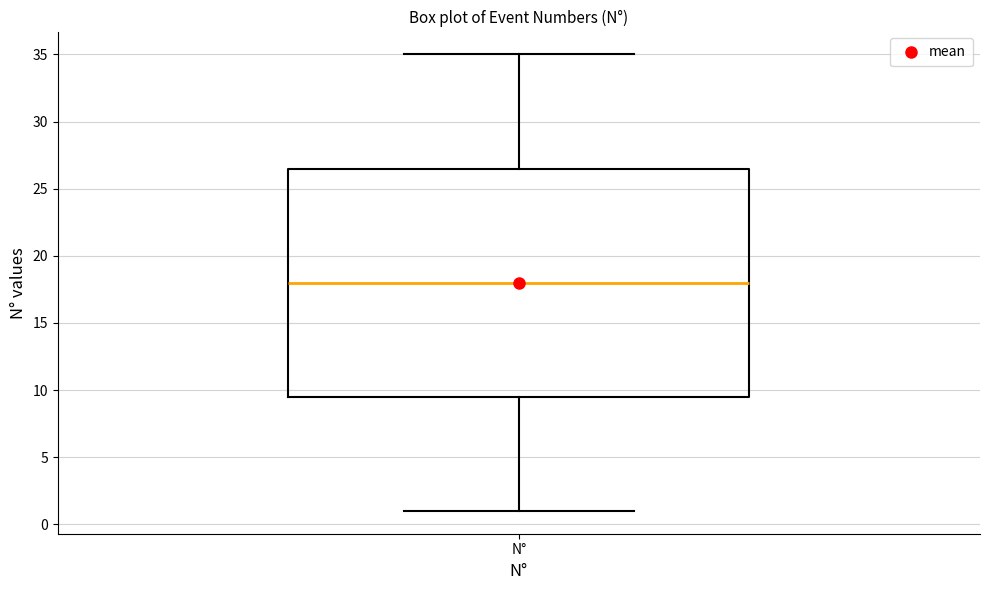

Where does the upper whisker of the box for N° end on the y-axis? The values are not printed on the chart, so give them approximately, as read against the axis.

35.0